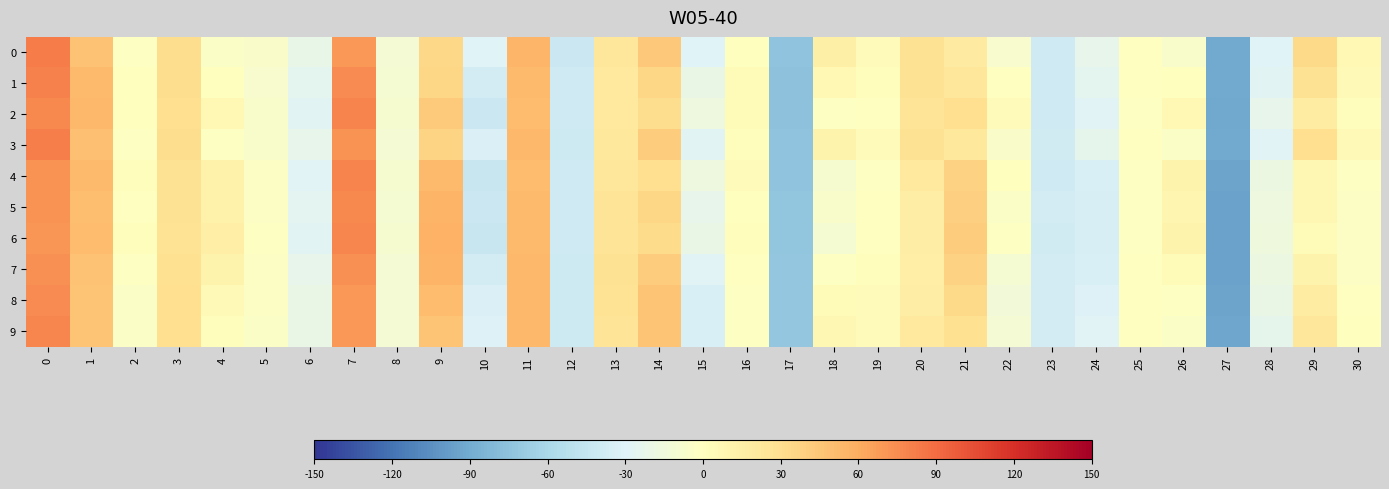

Rank the series at 17 from lowest to highest value.

1, 2, 4, 3, 0, 6, 5, 9, 7, 8